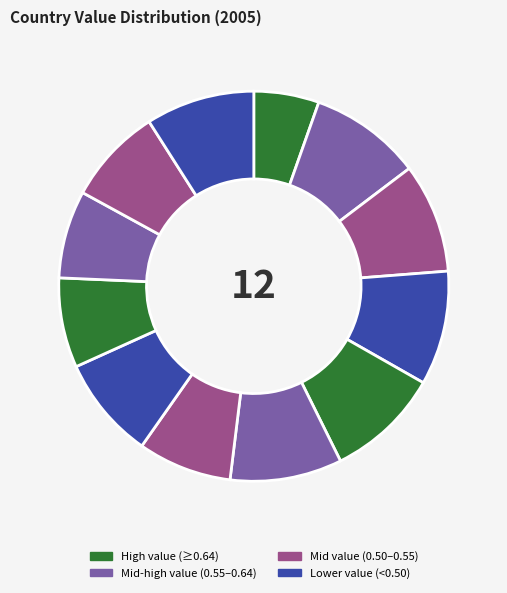

How many segments does this pie chart have?

12